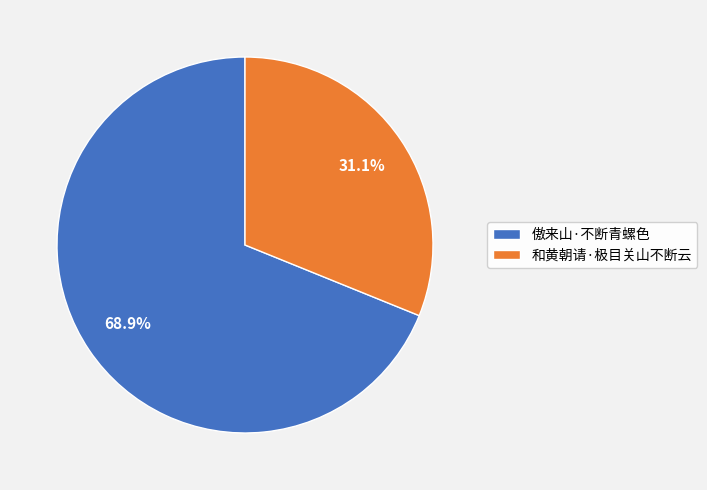

Which has a higher value, 傲来山·不断青螺色 or 和黄朝请·极目关山不断云?

傲来山·不断青螺色